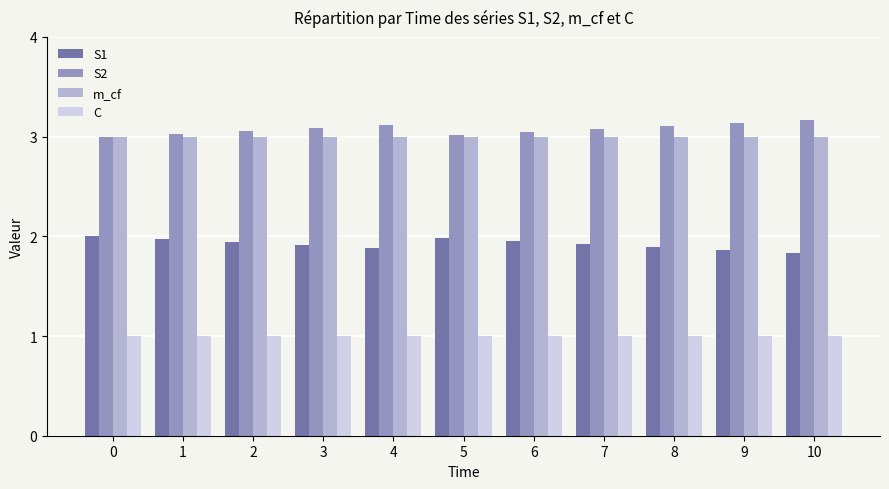

Are the bars horizontal?

No